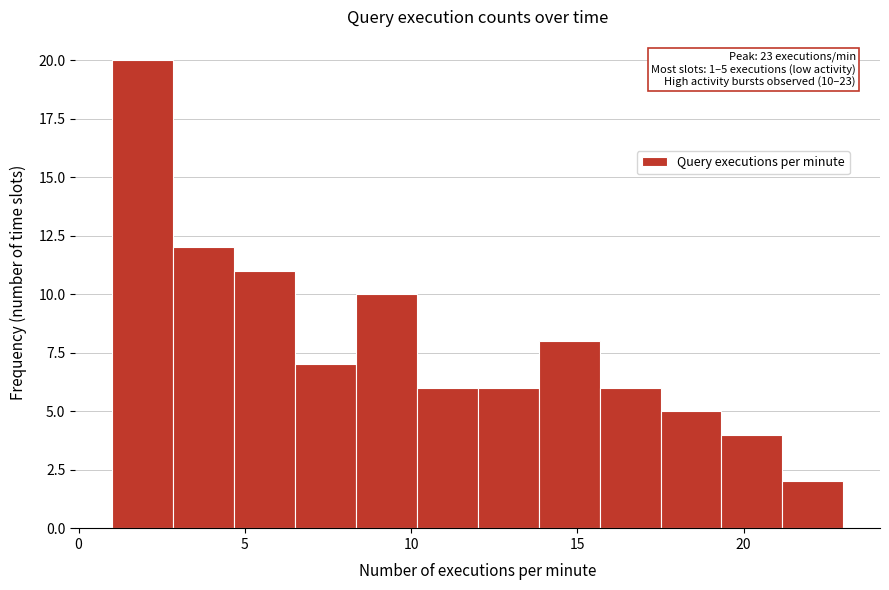

Read against the x-axis, roughly where is the centre of the tallest bar?

2.0